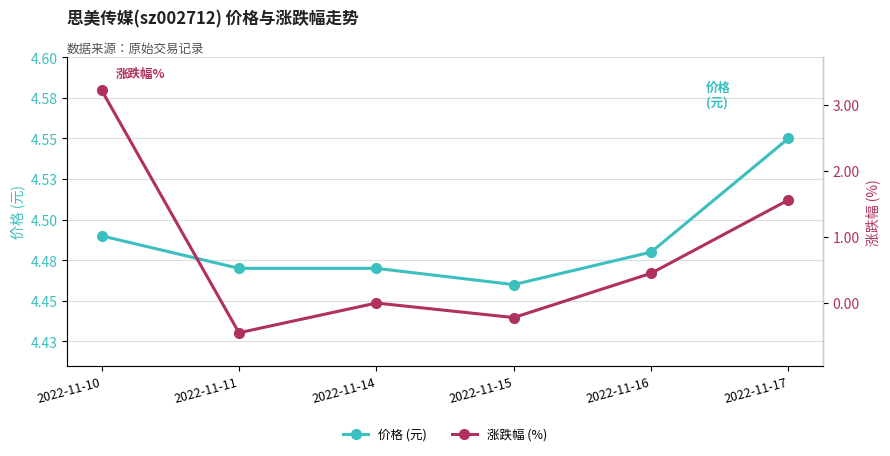

How many positive values does the 涨跌幅 (%) series have?

3